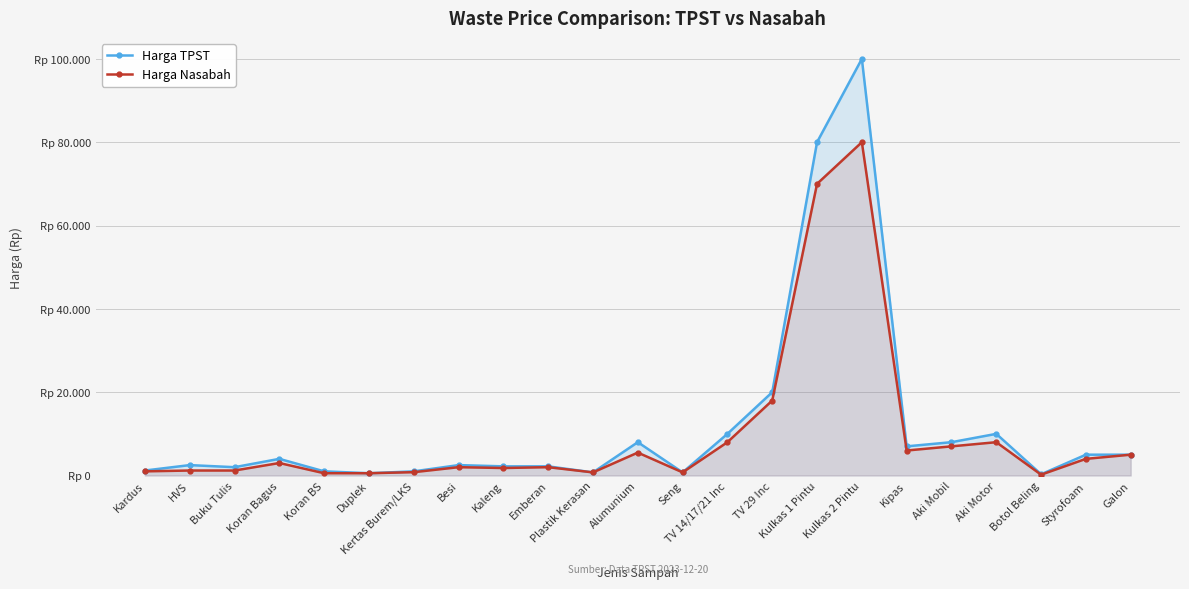

Read the Harga TPST value at Aki Mobil.

8000